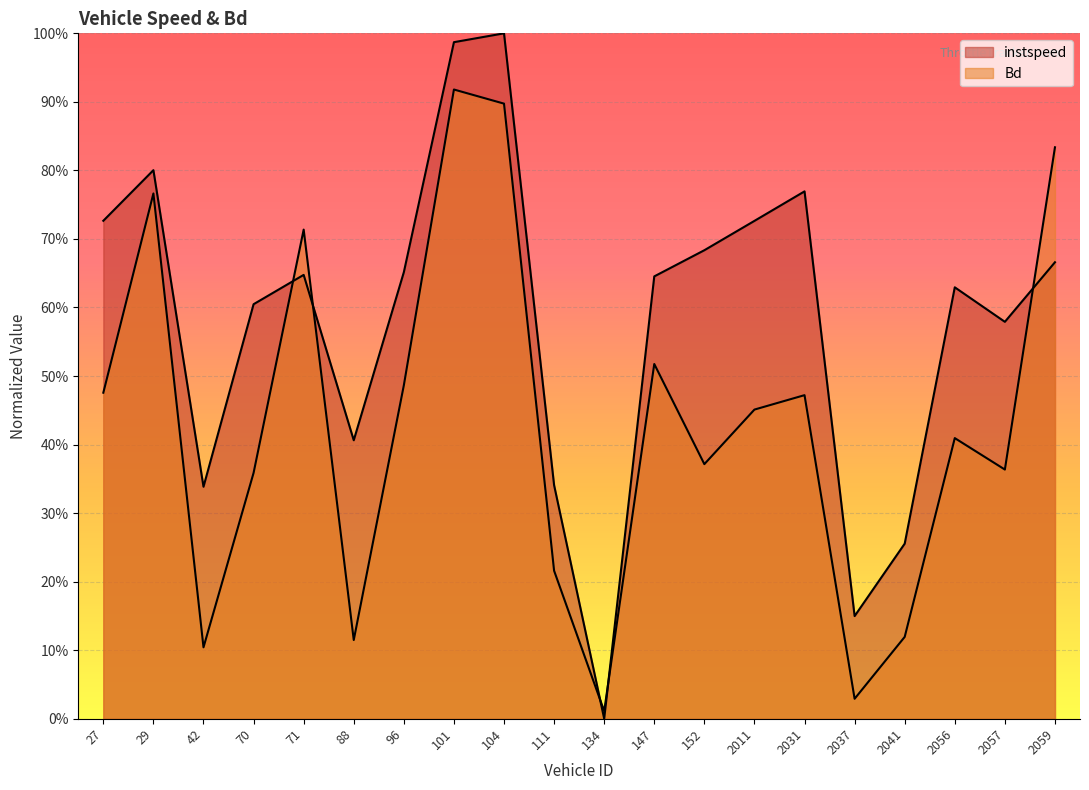

List the series in order of their overall mean, highest first.

instspeed, Bd